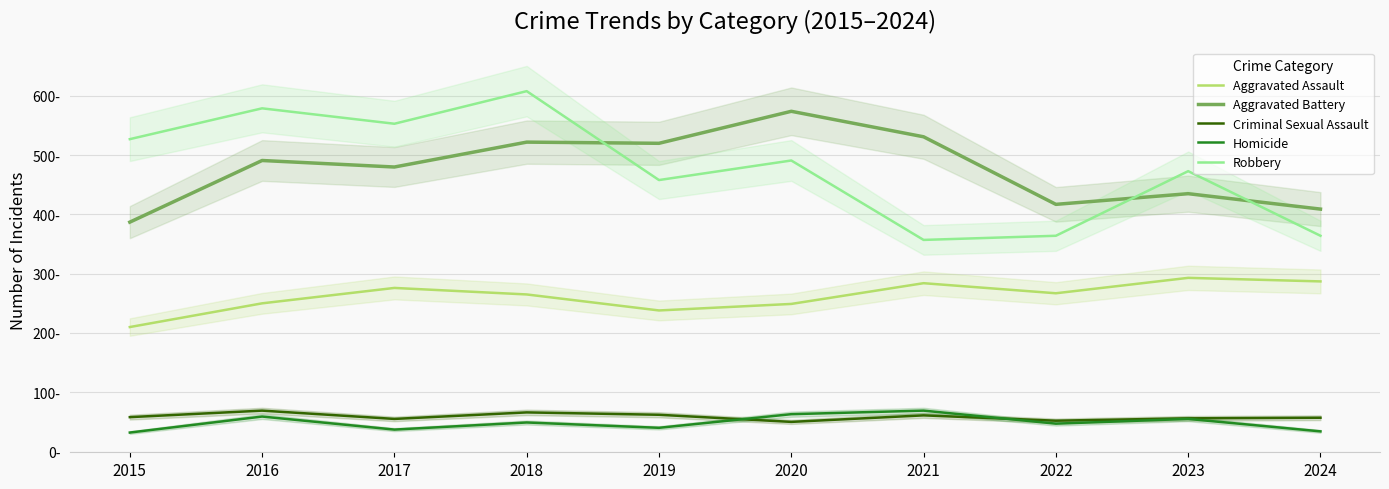

Between 2017 and 2024, which series saw the biggest shift?

Robbery